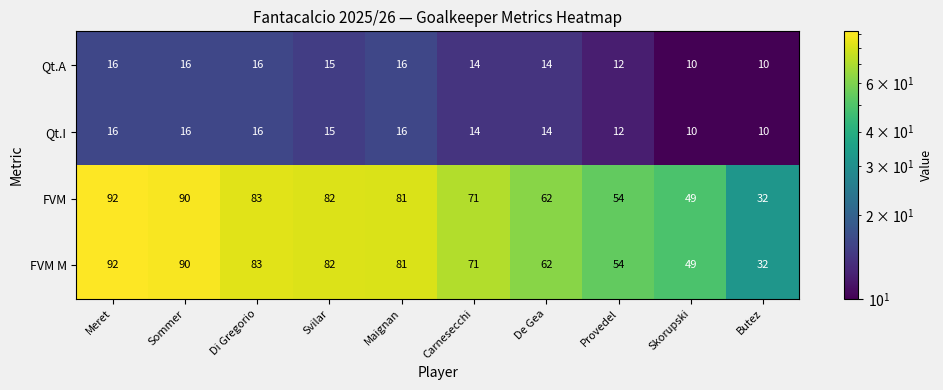

At how many categories does at least one series exceed 21?

10